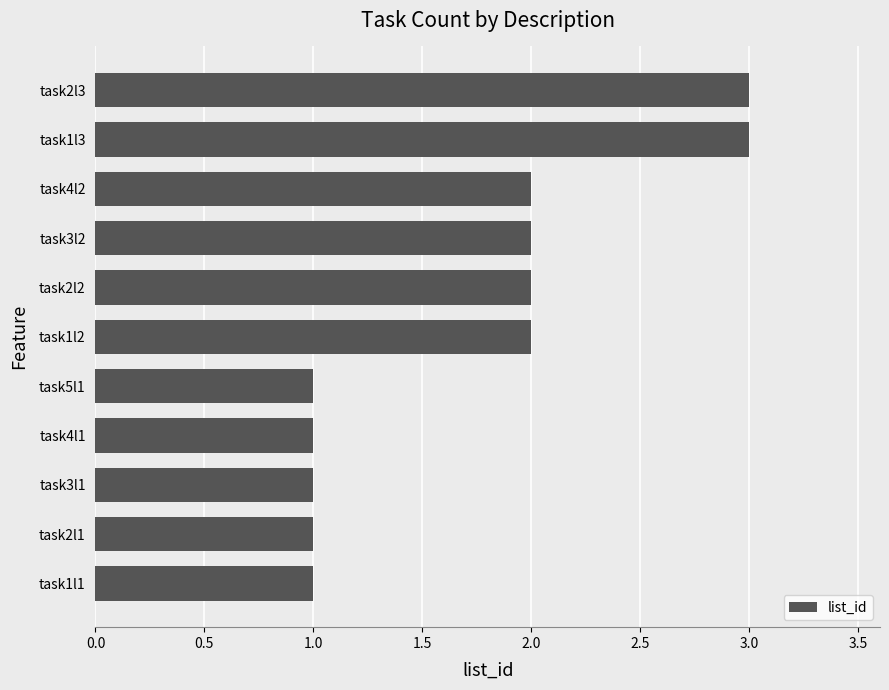

What is the difference between the maximum and minimum values?

2